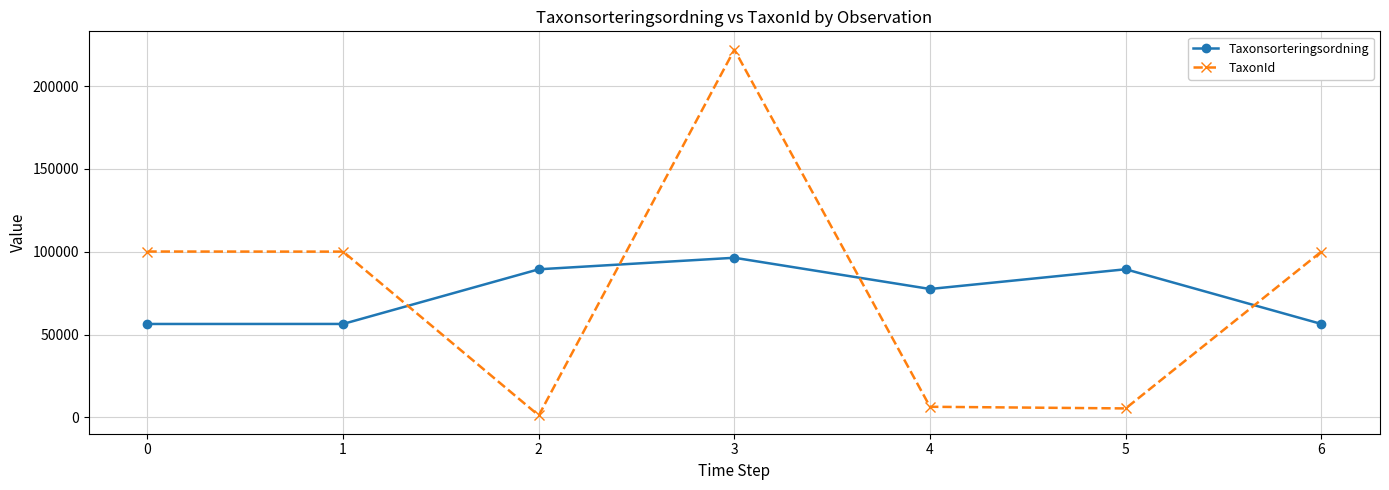

At 0, list the series in order from largest to smallest.

TaxonId, Taxonsorteringsordning